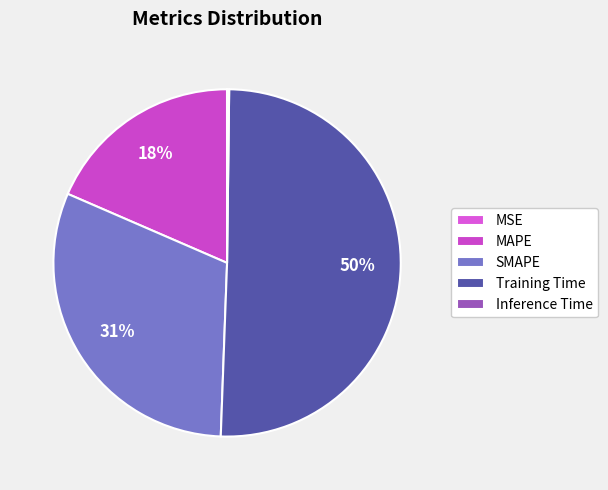

Which category accounts for the majority?

Training Time